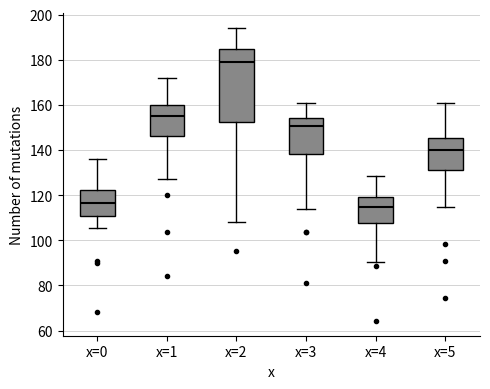

Reading left to right, transcribe this box plot: for each box, give where its median line is, the range the box spans, and where its two whiskers end, as read against the y-axis. The values are not printed on the chart, so give them approximately, as read against the axis.

x=0: median 116, box 110 to 122, whiskers 106 to 136
x=1: median 156, box 146 to 160, whiskers 128 to 172
x=2: median 180, box 152 to 184, whiskers 108 to 194
x=3: median 150, box 138 to 154, whiskers 114 to 160
x=4: median 114, box 108 to 120, whiskers 90 to 128
x=5: median 140, box 132 to 146, whiskers 114 to 160